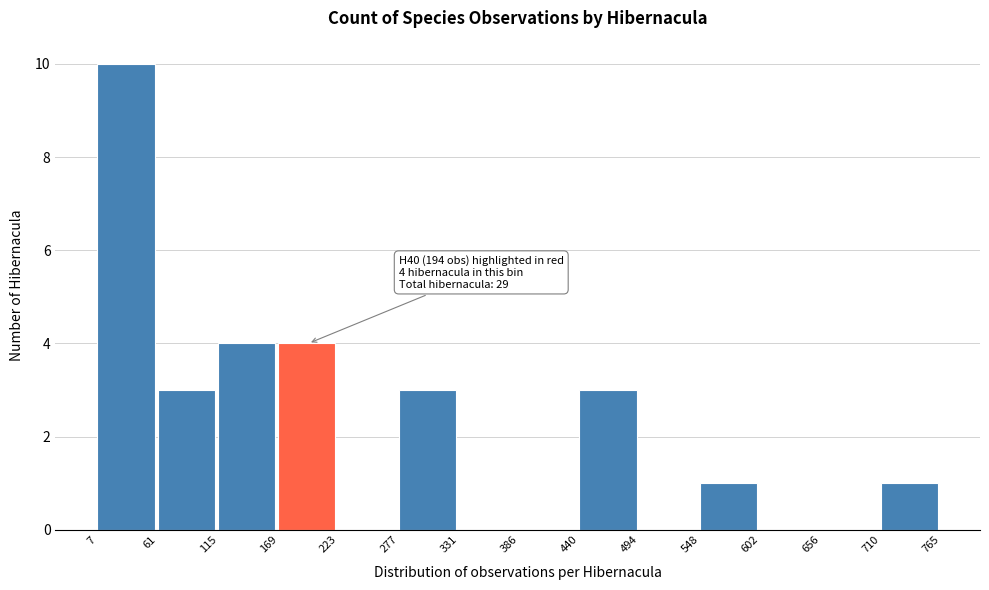

Which range on the x-axis has the tallest bar?

7 to 61